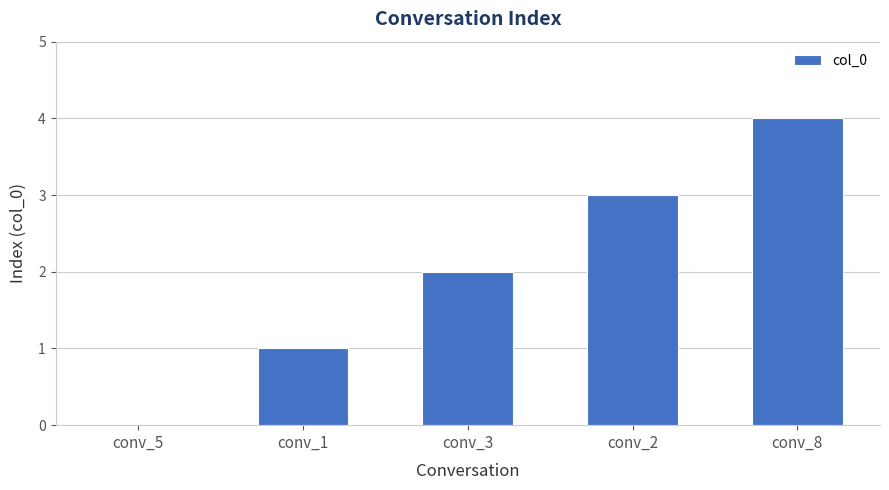

Is it true that the value at conv_8 is 4?

True